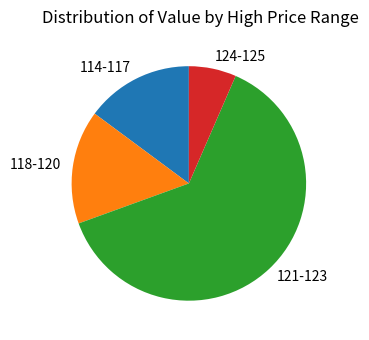

What is the smallest slice in the pie chart?

124-125